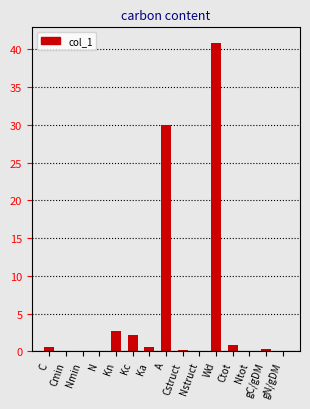

The chart shows a value of 2.1 at Kc. True or false?

True